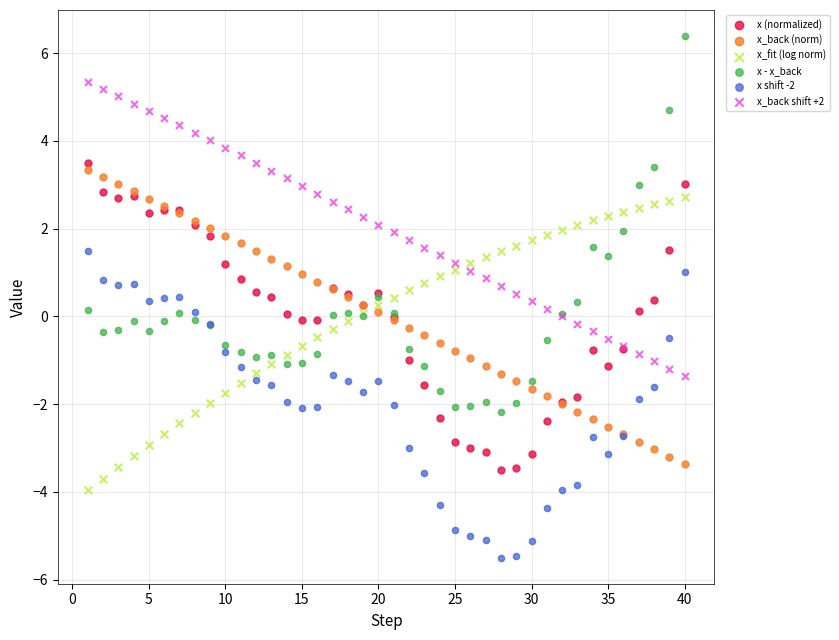

Which series contains the lowest Y value?

x shift -2